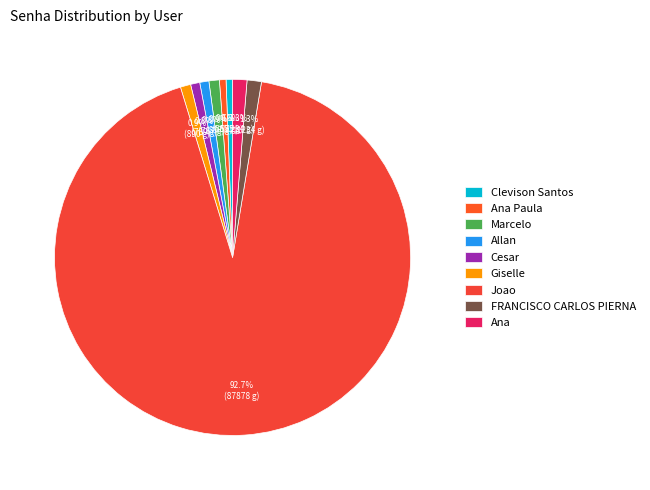

Rank the categories by value from lowest to highest.

Clevison Santos, Ana Paula, Allan, Cesar, Giselle, Marcelo, FRANCISCO CARLOS PIERNA, Ana, Joao